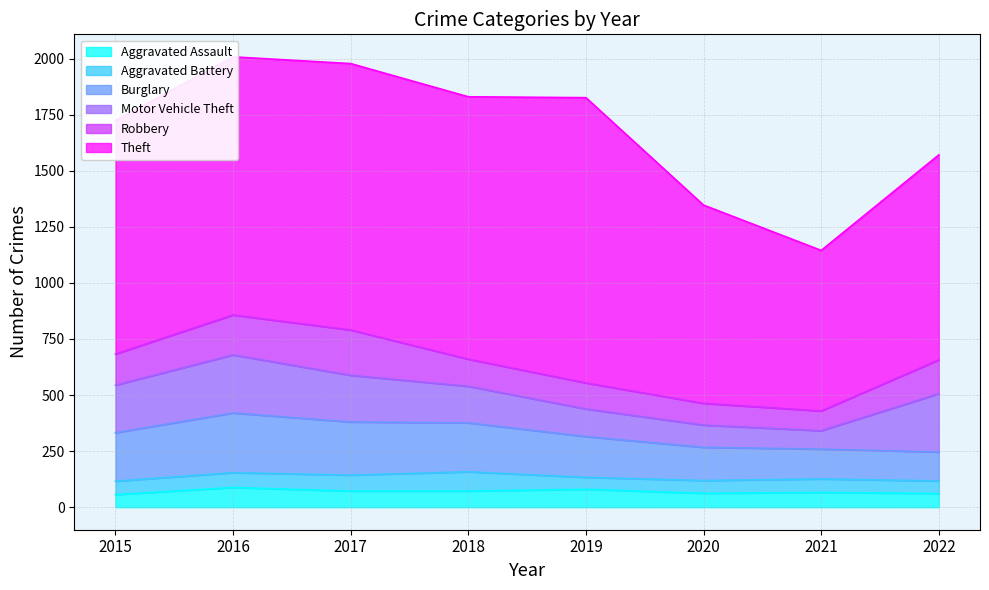

Reading left to right, what are all the values shown in this chart?

Aggravated Assault: 2015=56	2016=88	2017=72	2018=72	2019=80	2020=62	2021=66	2022=61
Aggravated Battery: 2015=60	2016=66	2017=71	2018=86	2019=53	2020=57	2021=60	2022=56
Burglary: 2015=216	2016=266	2017=237	2018=218	2019=182	2020=148	2021=133	2022=129
Motor Vehicle Theft: 2015=212	2016=259	2017=208	2018=163	2019=123	2020=99	2021=82	2022=260
Robbery: 2015=139	2016=178	2017=202	2018=121	2019=116	2020=97	2021=88	2022=151
Theft: 2015=1041	2016=1151	2017=1188	2018=1170	2019=1272	2020=884	2021=716	2022=914